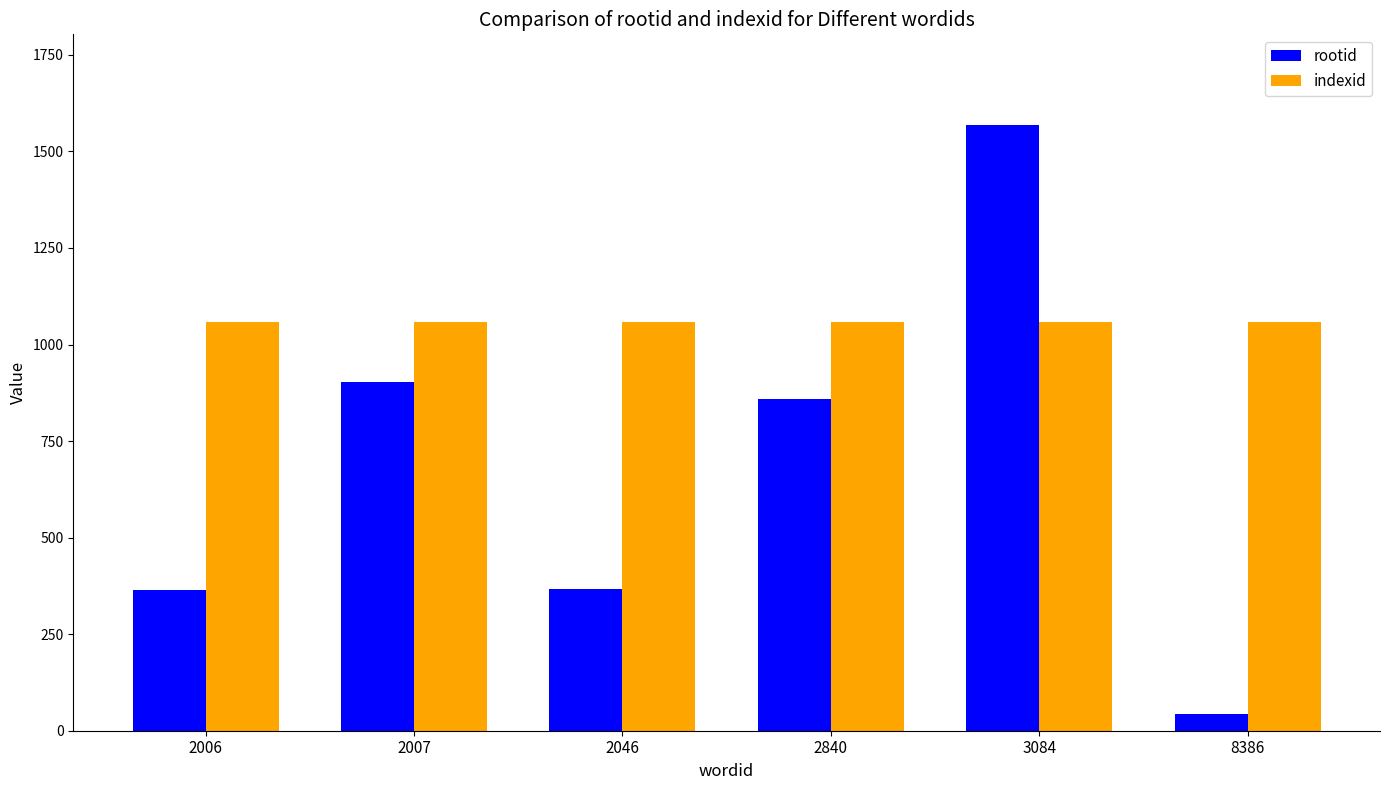

What are all the series names shown in the legend?

rootid, indexid